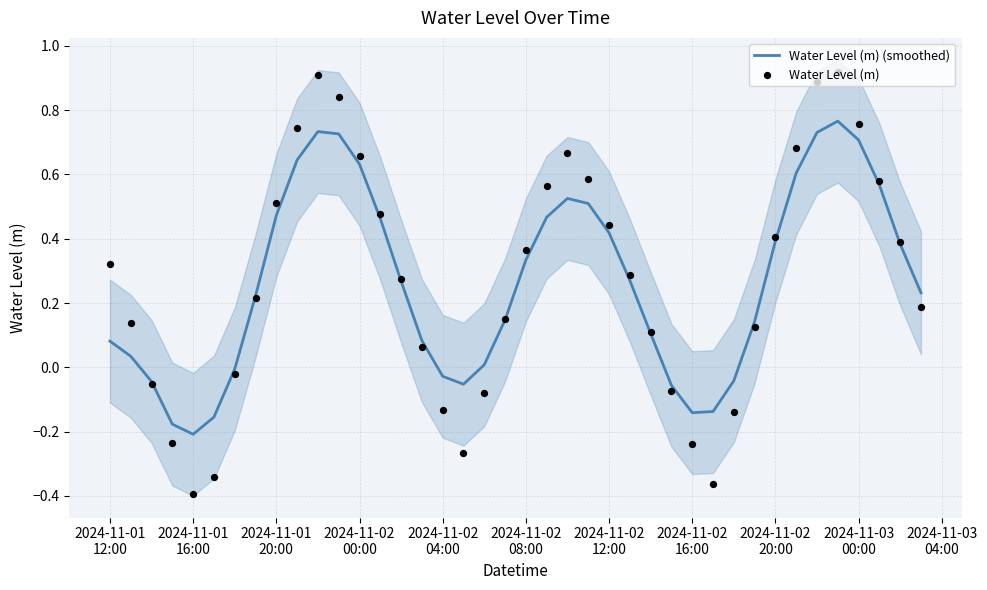

What are all the series names shown in the legend?

Water Level (m) (smoothed), Water Level (m)